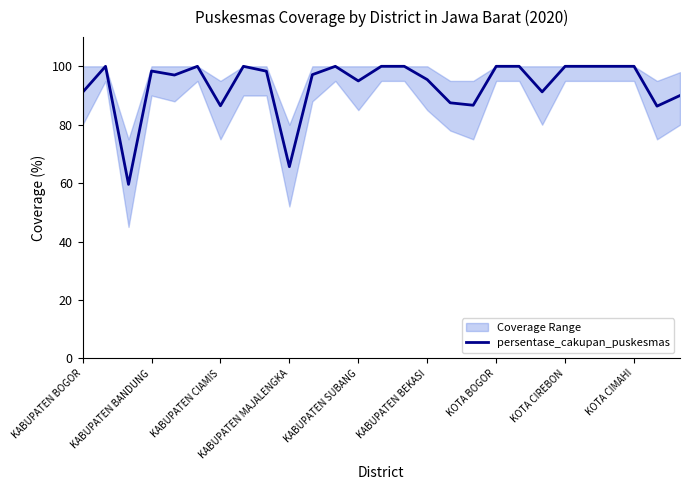

Count the number of values greater than 98.

14